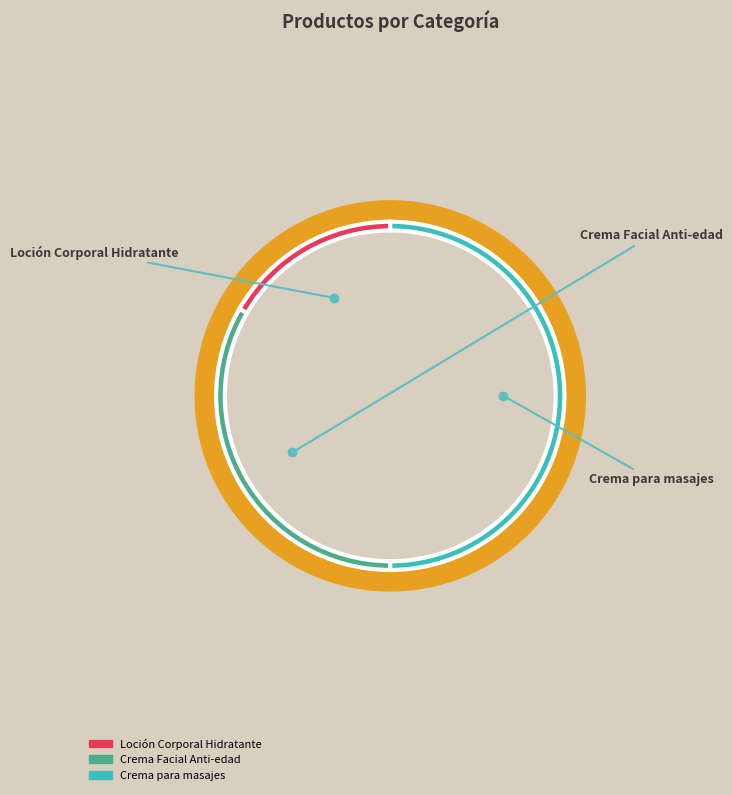

What percentage is NOT represented by Loción Corporal Hidratante?

83.3%